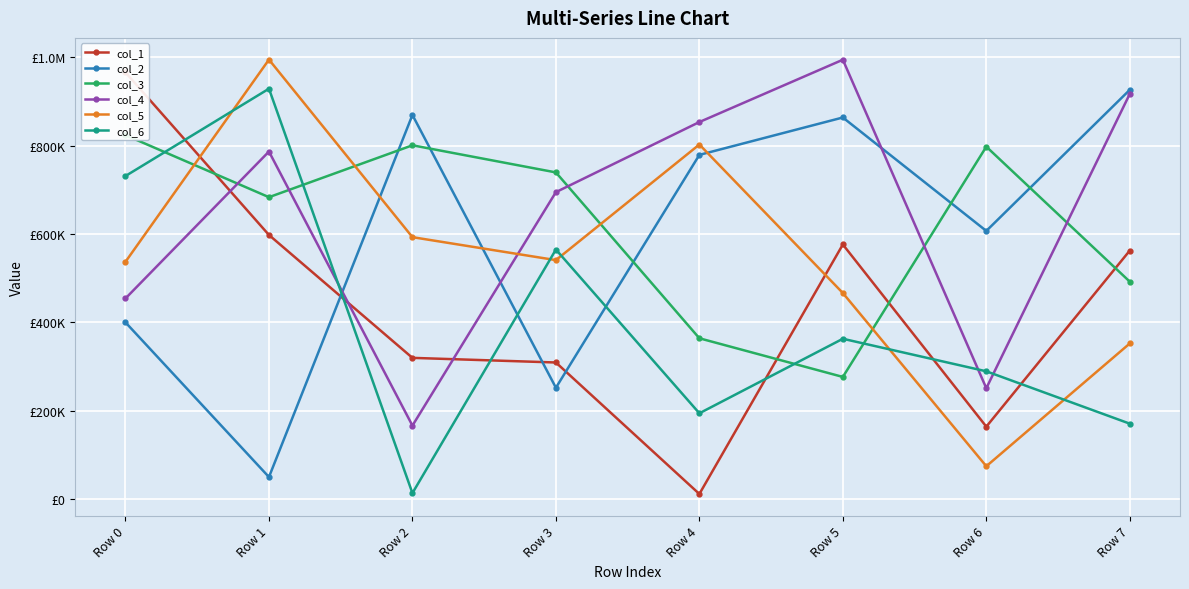

True or false: col_6 has more than 2 interior local peaks.

True